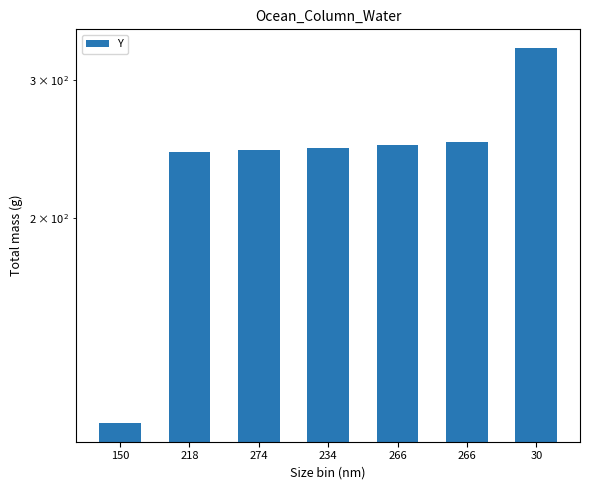

Which label corresponds to the largest value in the chart?

30